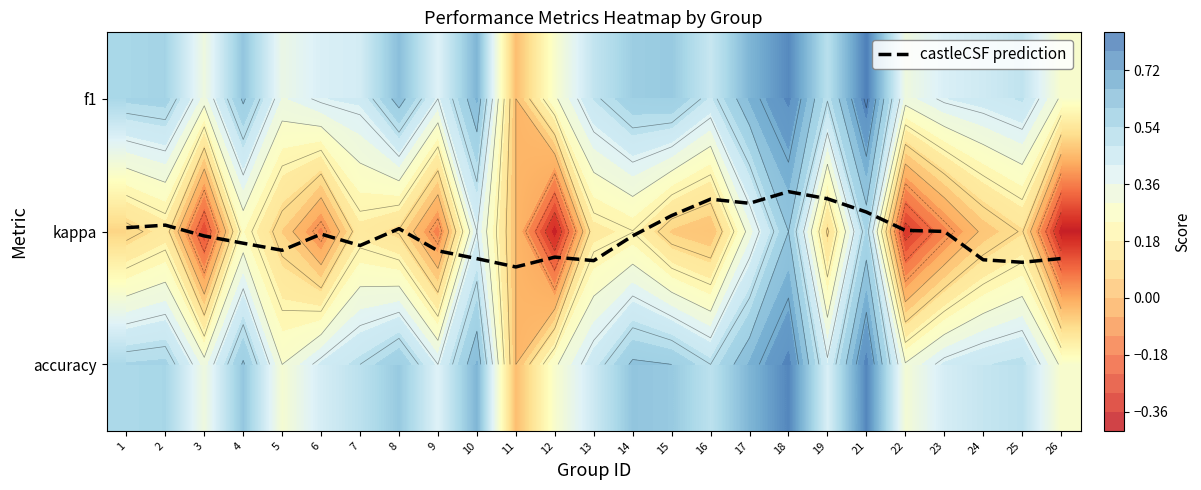

Which series has the widest spread of values?

kappa